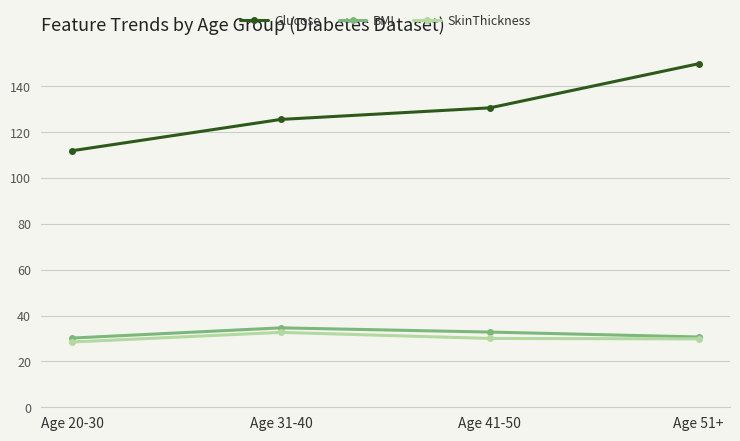

True or false: SkinThickness has more than 0 interior local peaks.

True